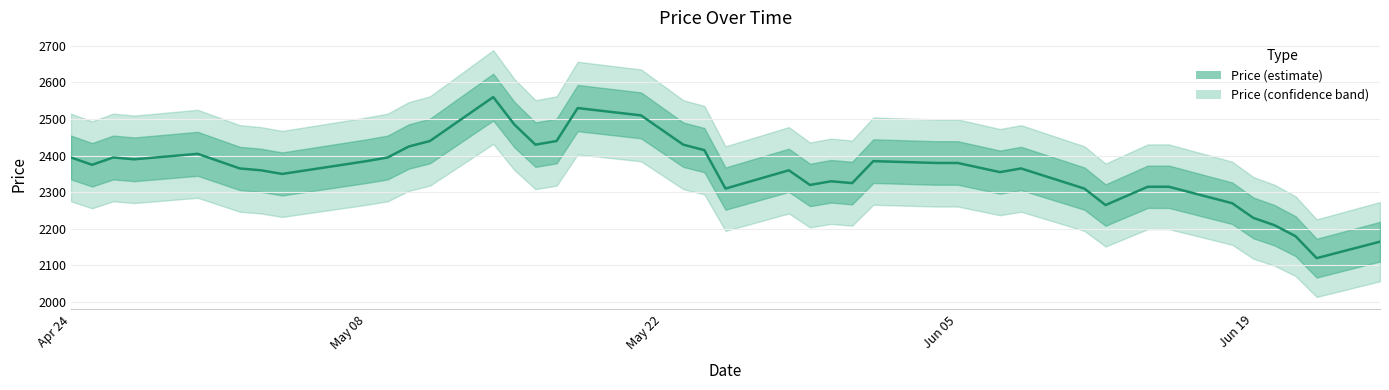

What is the smallest value displayed?

2120